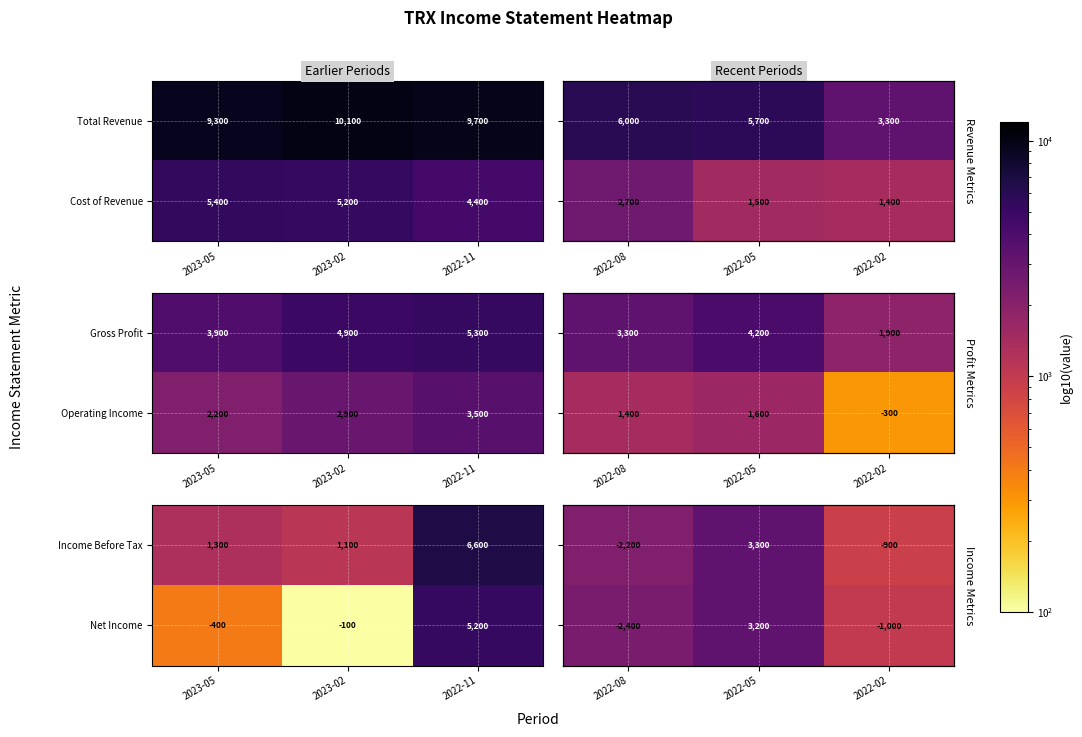

What is the sum of the Total Revenue values at 2023-05 and 2022-11?

19000